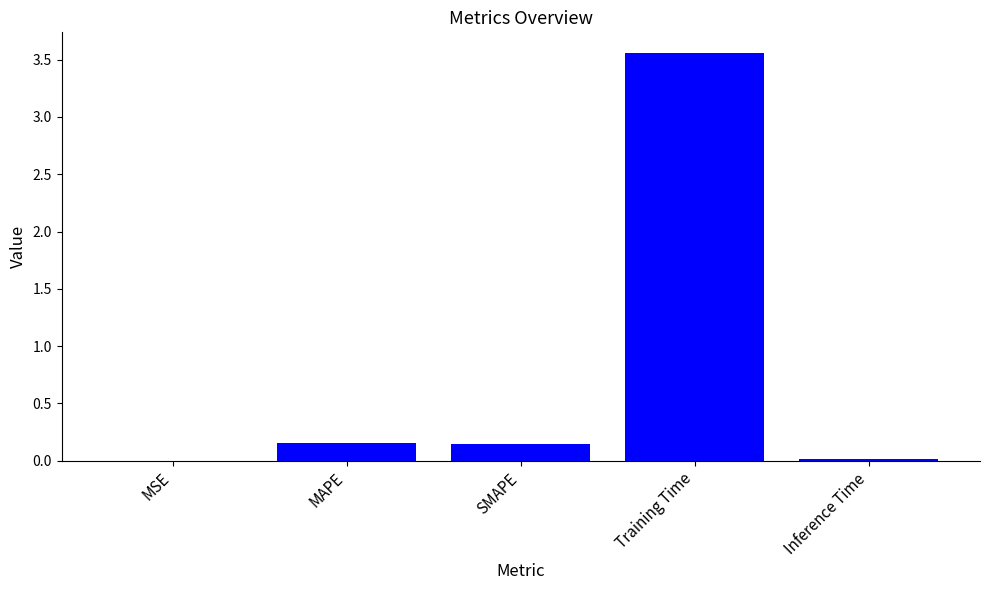

The value at MSE is 0.0. True or false?

True